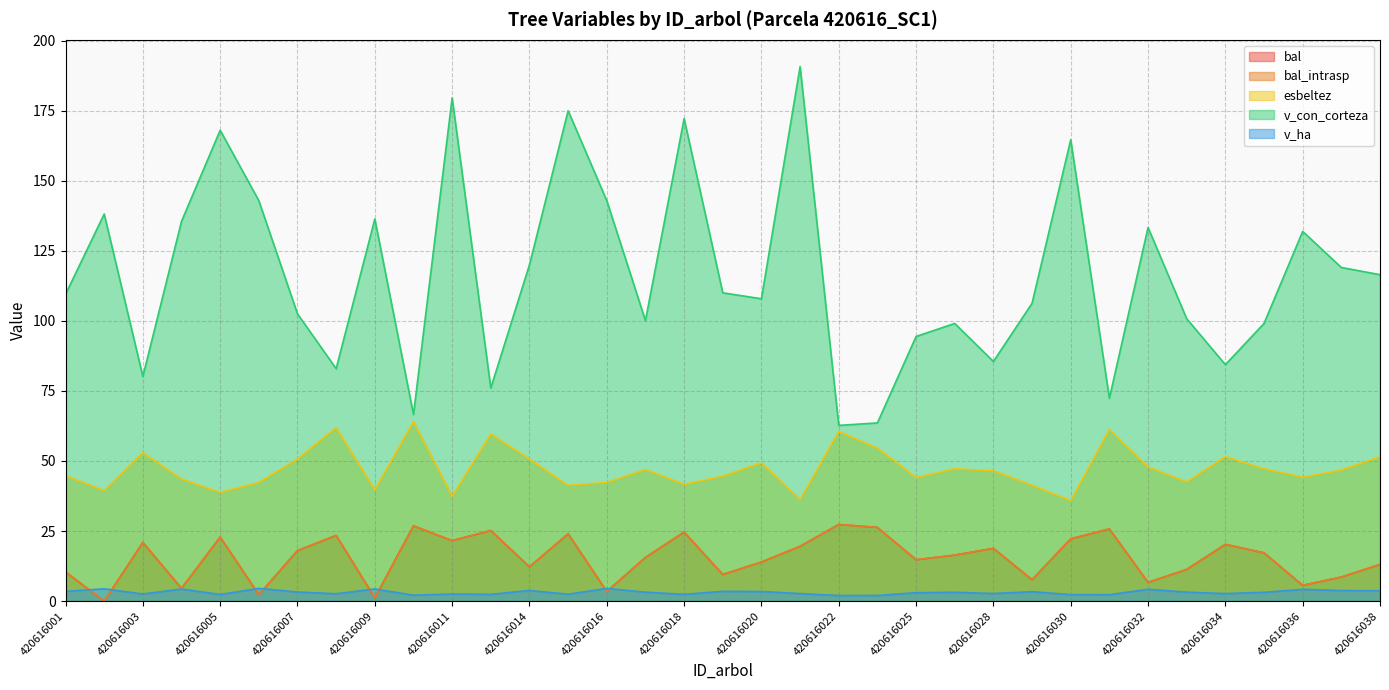

The bal_intrasp series shows 2.3 at 420616006. True or false?

True